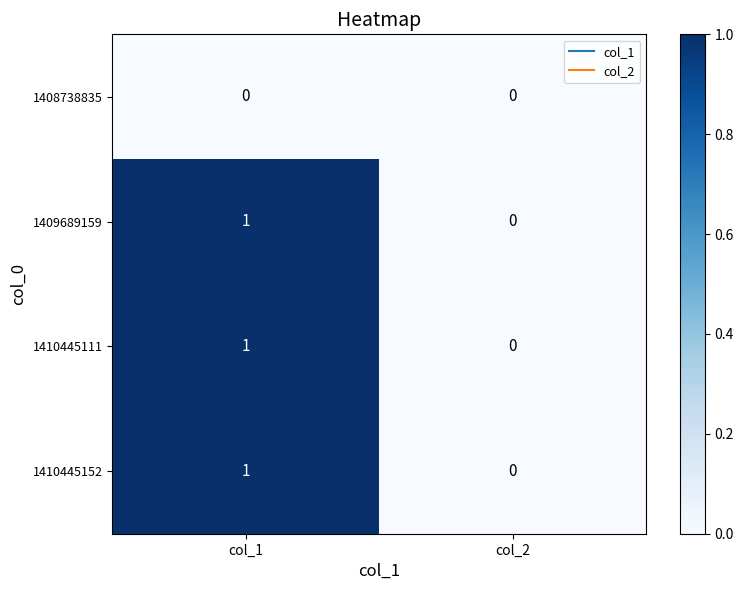

Rank the categories by 1410445111 value from lowest to highest.

col_2, col_1